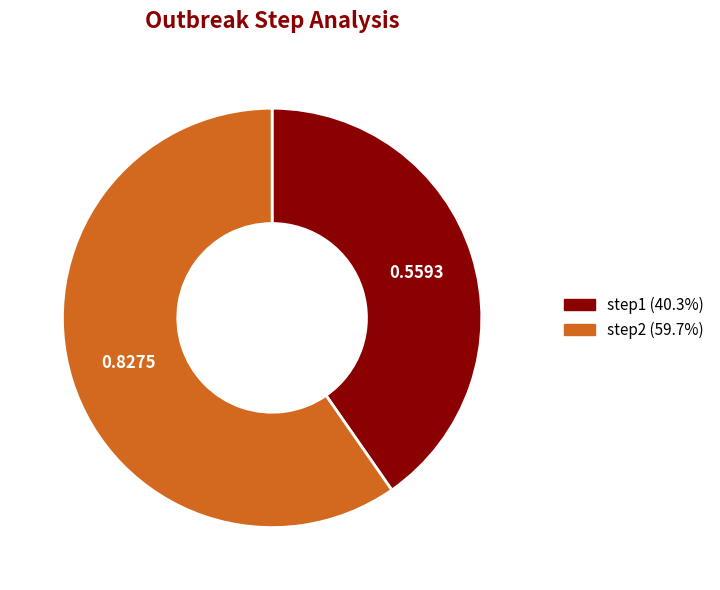

Rank the categories by value from highest to lowest.

step2, step1